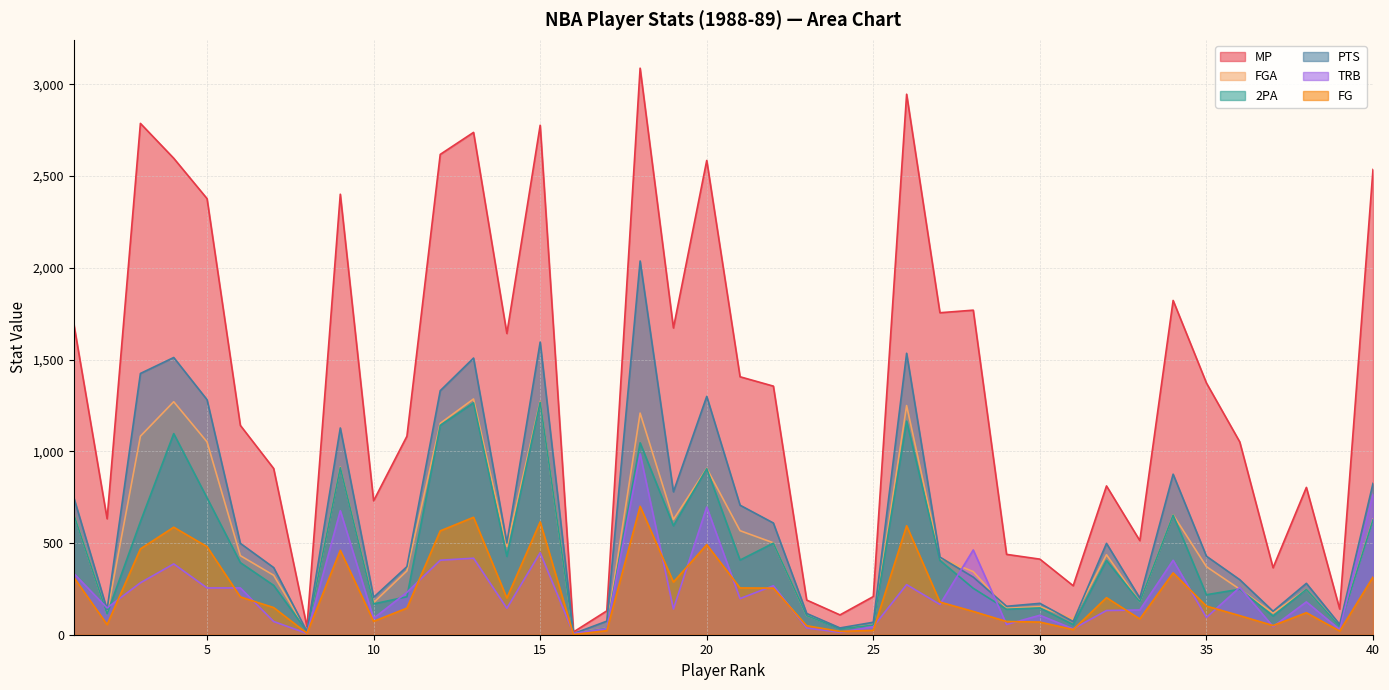

True or false: FG and MP intersect in this chart.

False